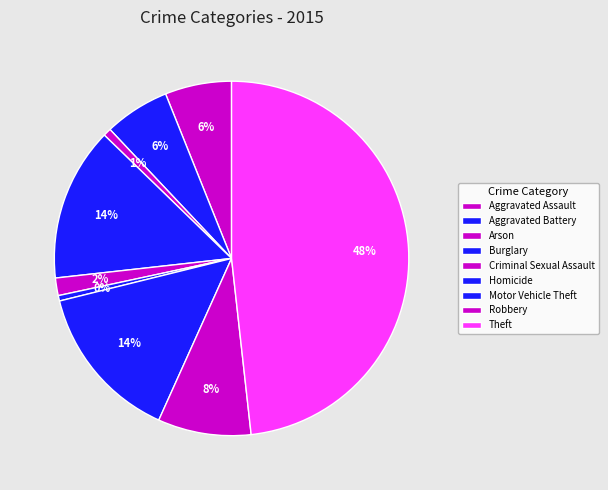

How many slices are in this pie chart?

9